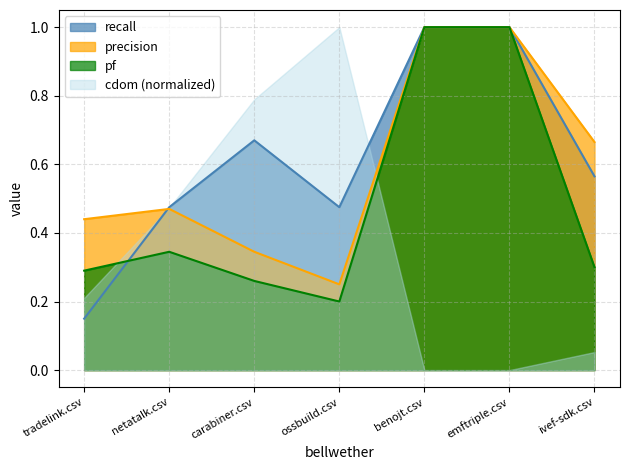

What is the difference between the pf values at benojt.csv and ivef-sdk.csv?

0.7